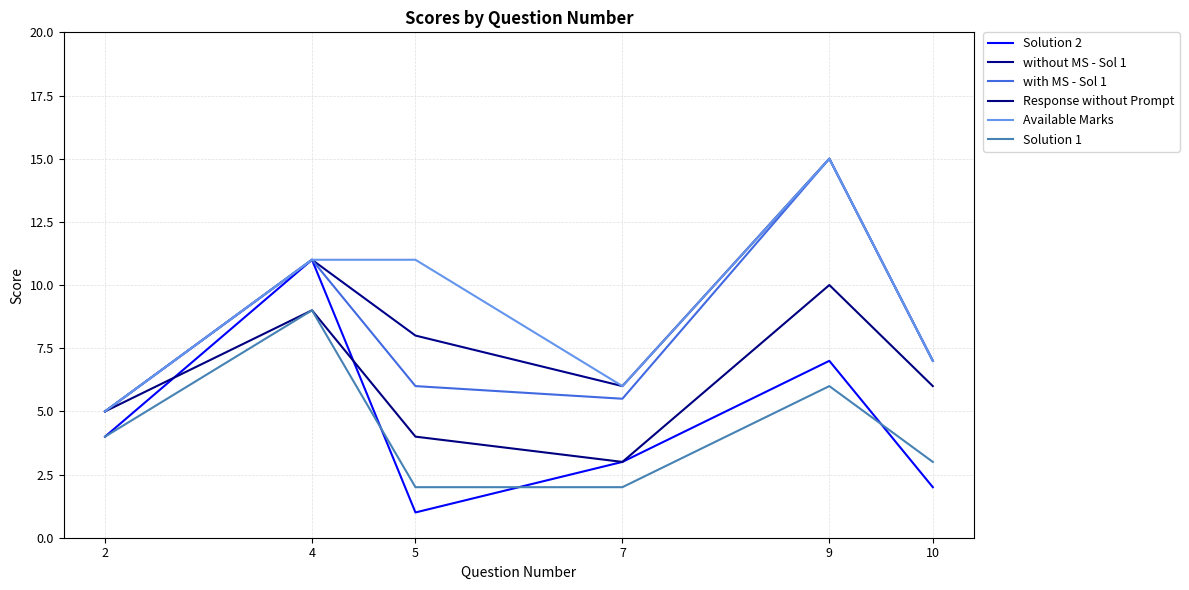

How many lines are shown in the chart?

6